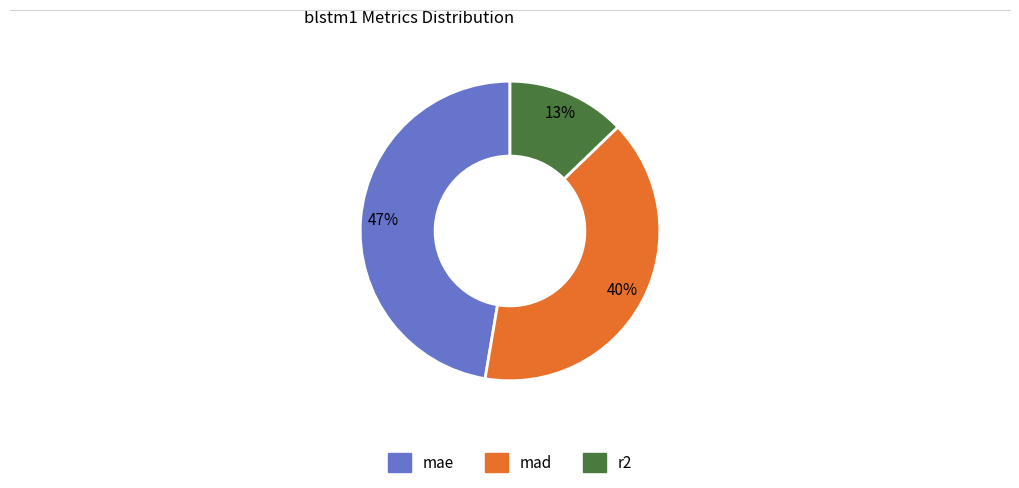

True or false: mae accounts for 47% of the total.

True